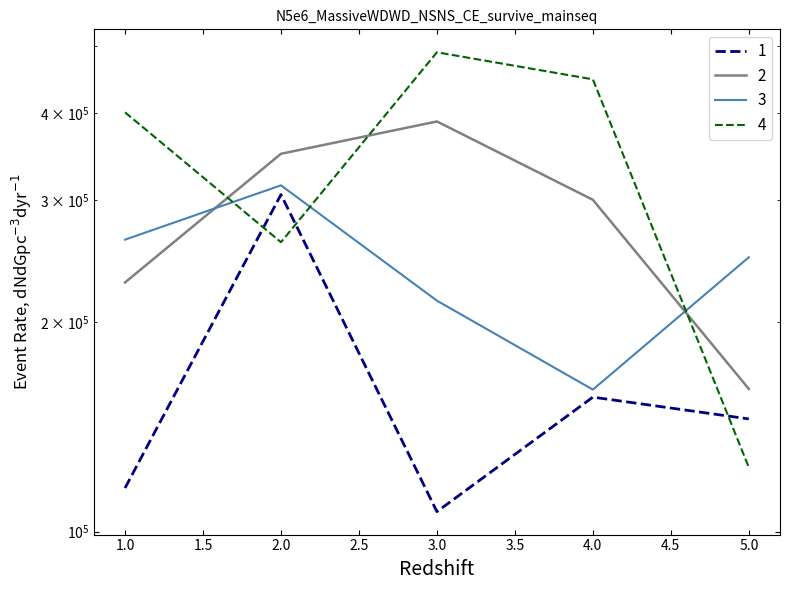

Reading right to left, what are all the values shown in this chart?

1: 145249.1	156119.3	106841.6	305459.7	115524.0
2: 160446.0	300198.3	389142.7	349634.9	228285.0
3: 248151.3	160058.1	214911.1	314912.1	263066.8
4: 123732.8	447435.7	489353.7	260840.4	401135.1